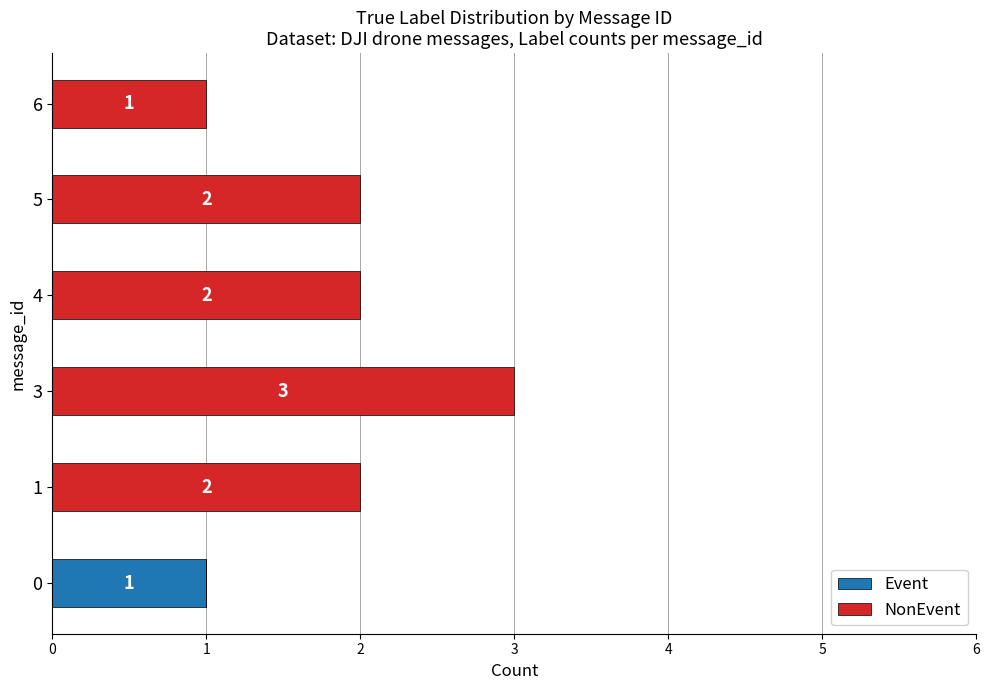

What is the total value across all series at 3?

3